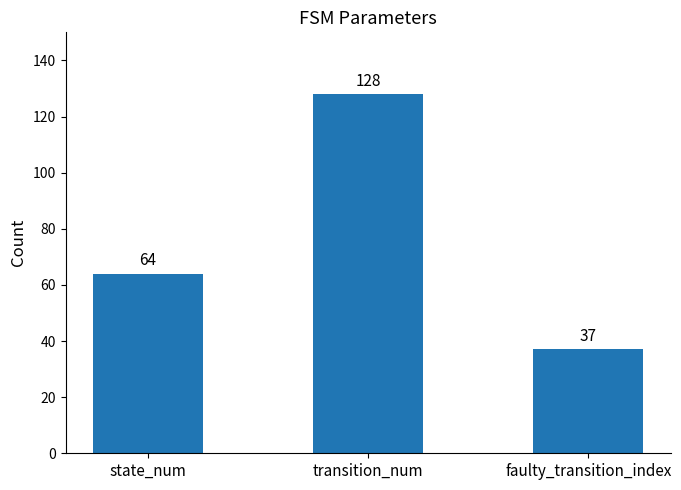

What is the sum of the values at transition_num and state_num?

192